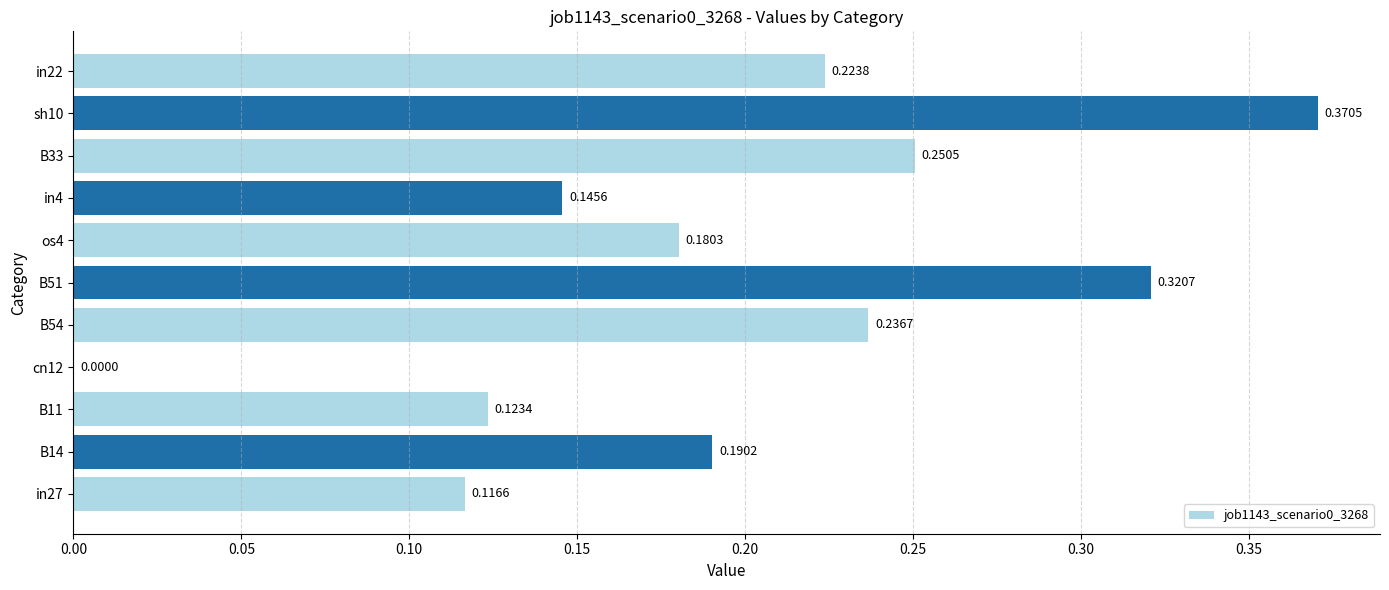

Between B14 and B51, which is larger?

B51